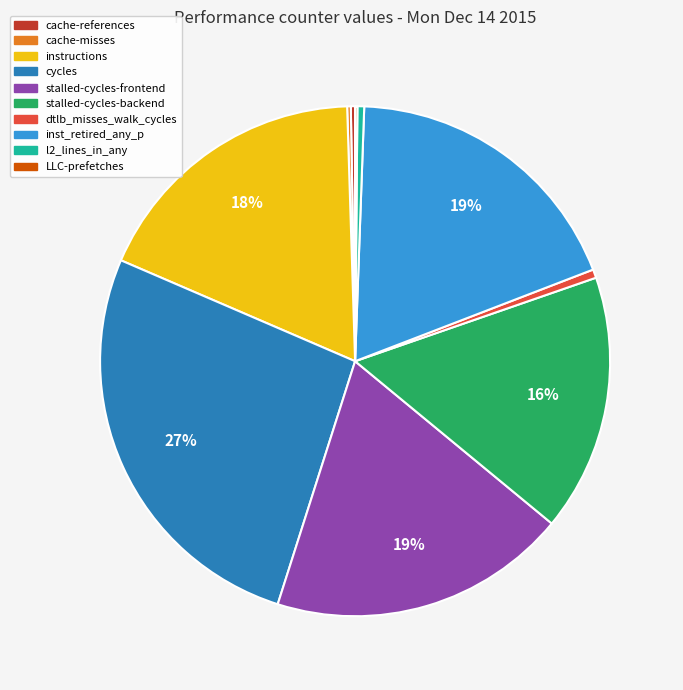

What is the largest slice in the pie chart?

cycles